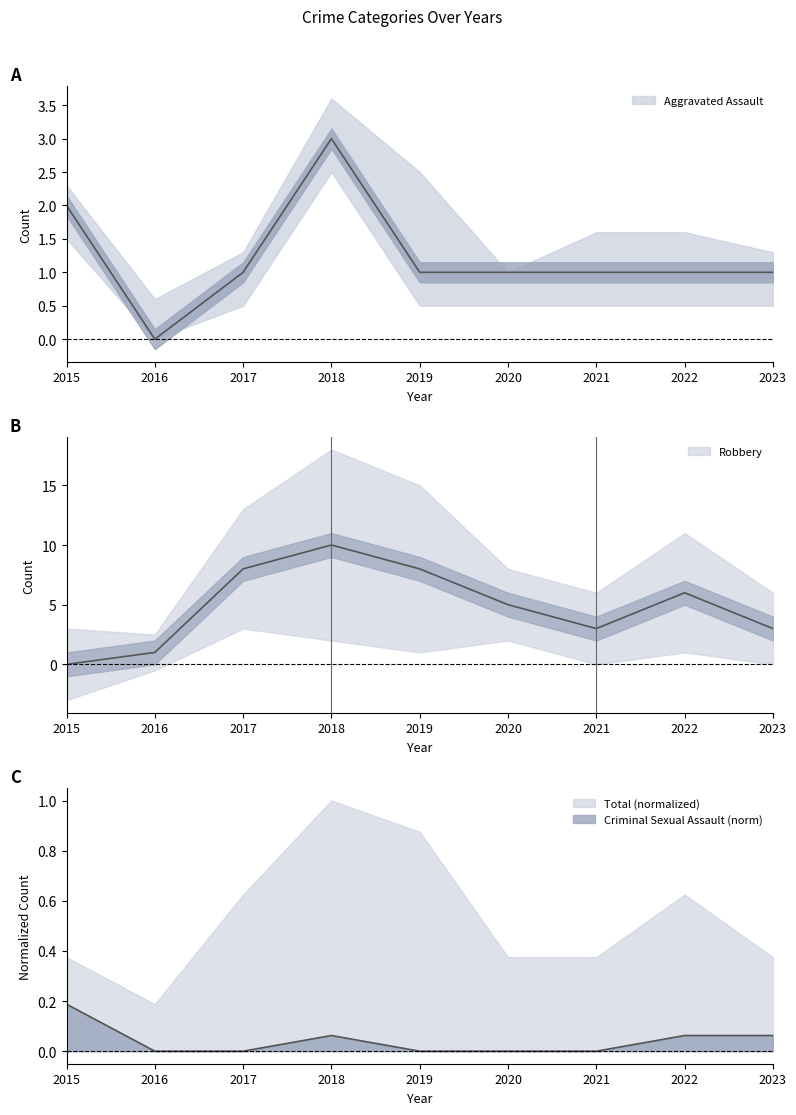

Which series has the widest spread of values?

Robbery